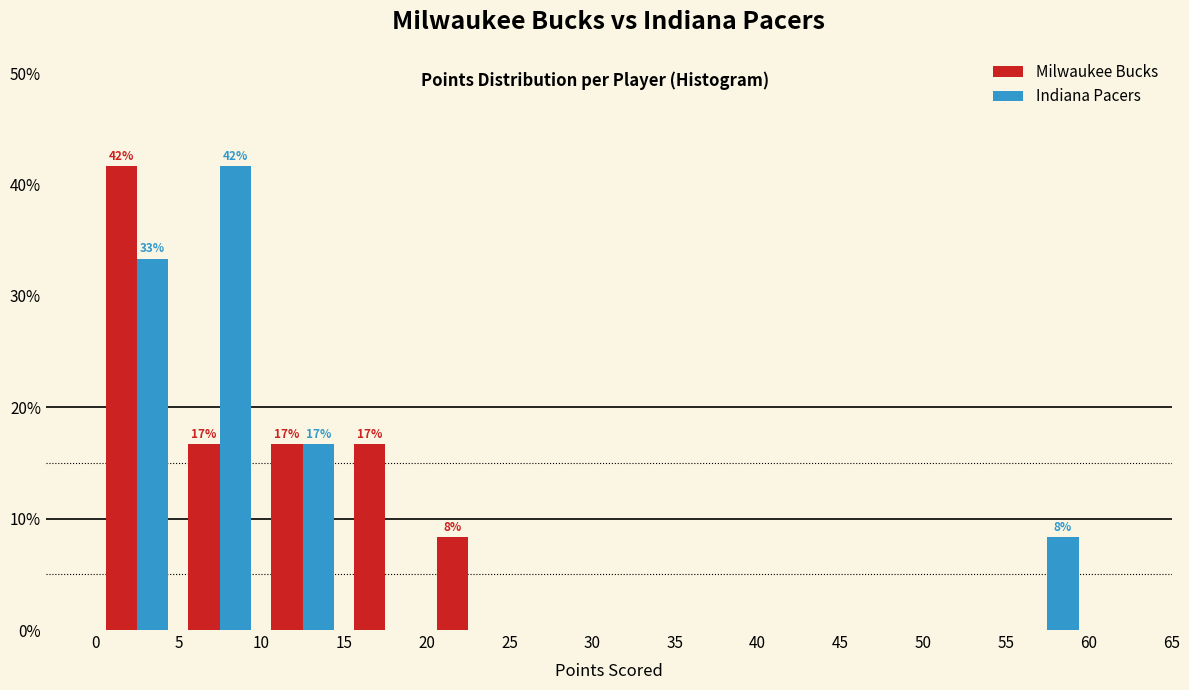

In the Indiana Pacers series, which range on the x-axis has the tallest bar?

5 to 10